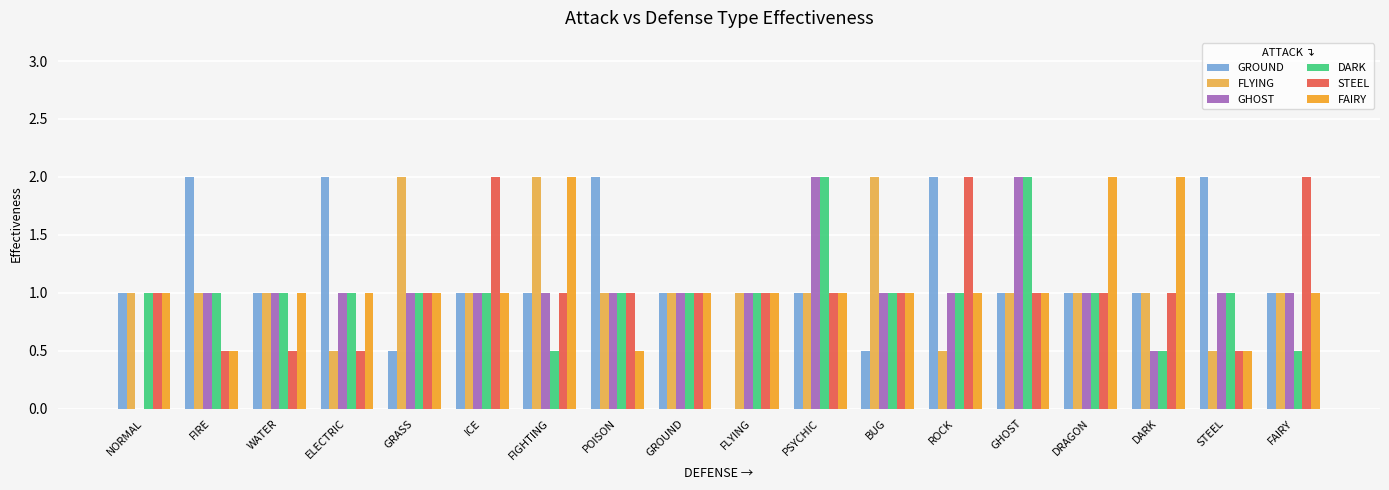

Count the DARK values in the range 1 to 2.

15